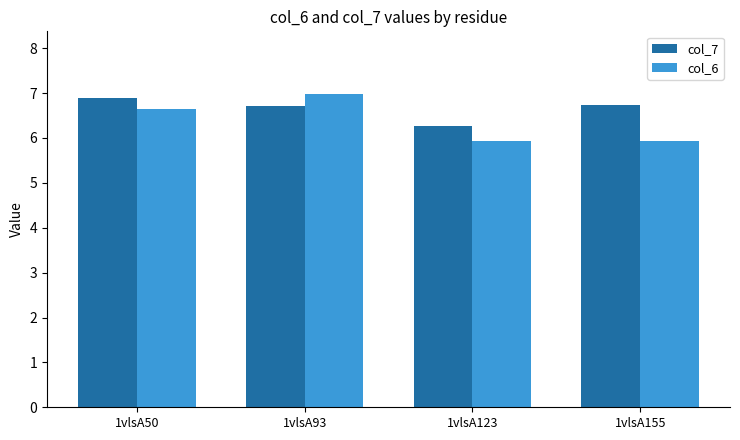

How many categories are shown in the chart?

4